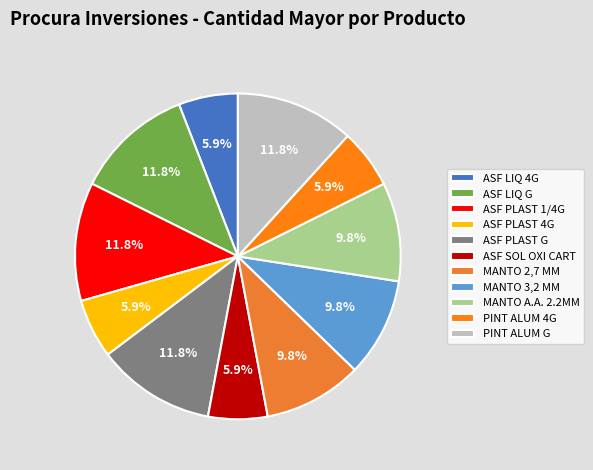

Does MANTO 3,2 MM account for over 50% of the chart?

No